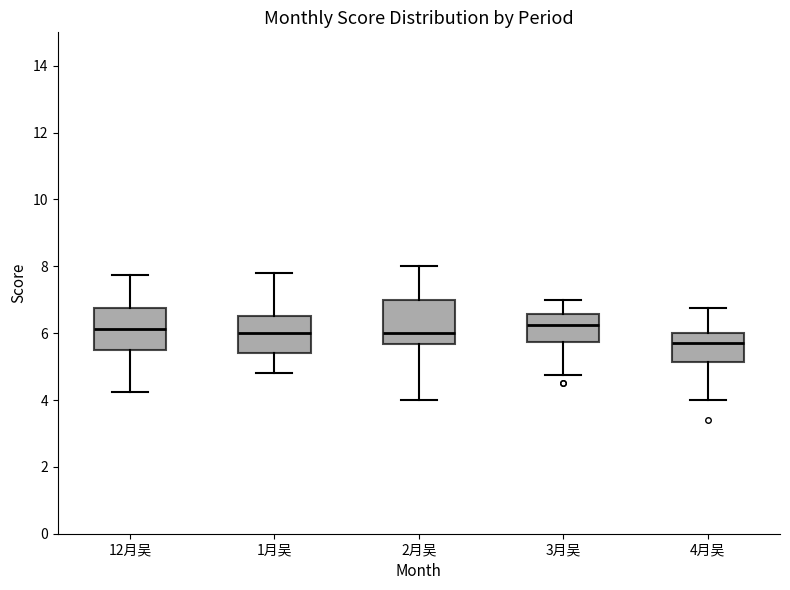

Reading left to right, read every box against the y-axis: the position of its median line, the range the box covers, and the ends of its whiskers. The values are not printed on the chart, so give them approximately, as read against the axis.

12月吴: median 6.2, box 5.6 to 6.8, whiskers 4.2 to 7.8
1月吴: median 6.0, box 5.4 to 6.6, whiskers 4.8 to 7.8
2月吴: median 6.0, box 5.6 to 7.0, whiskers 4.0 to 8.0
3月吴: median 6.2, box 5.8 to 6.6, whiskers 4.8 to 7.0
4月吴: median 5.8, box 5.2 to 6.0, whiskers 4.0 to 6.8